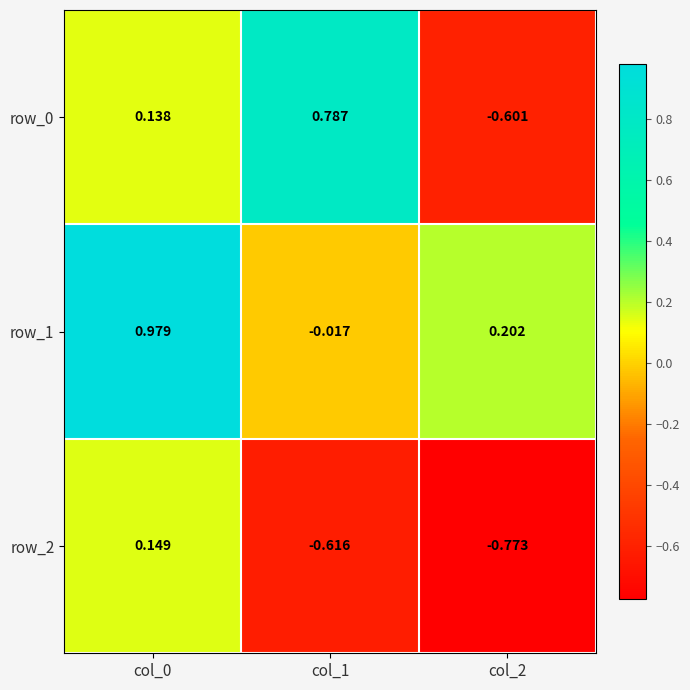

Which series has the largest total across all categories?

row_1